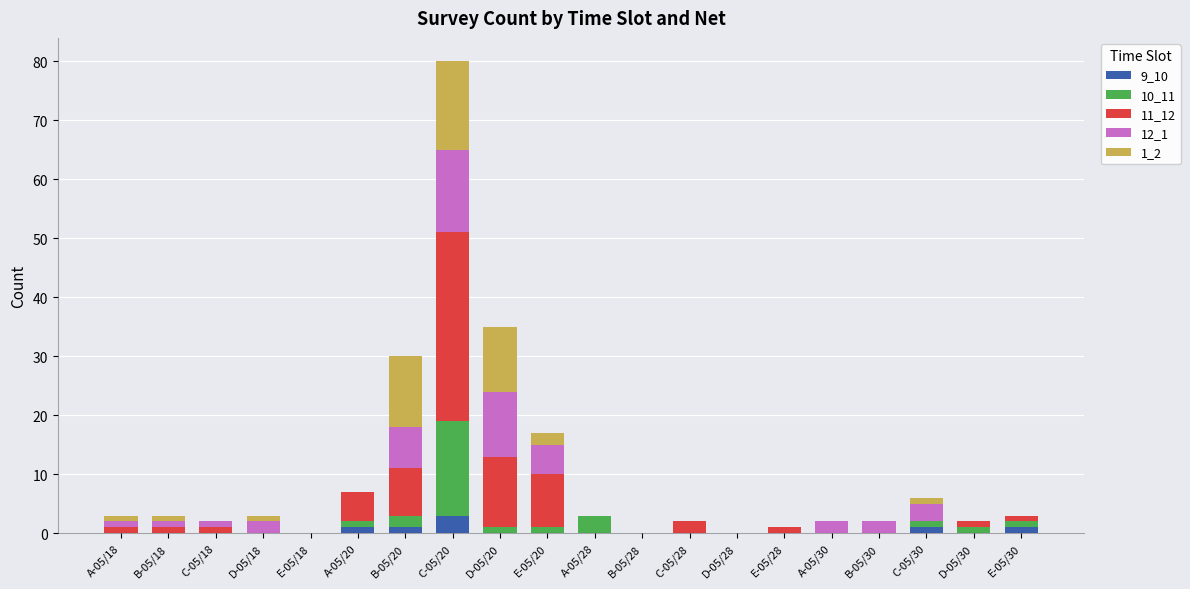

At which category is the sum across all series the highest?

C-05/20